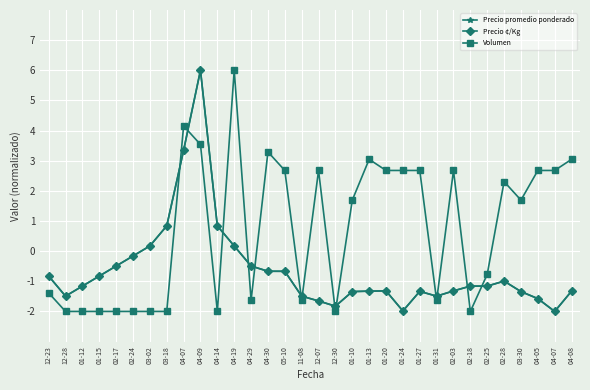

At which category is the sum across all series the highest?

04-09